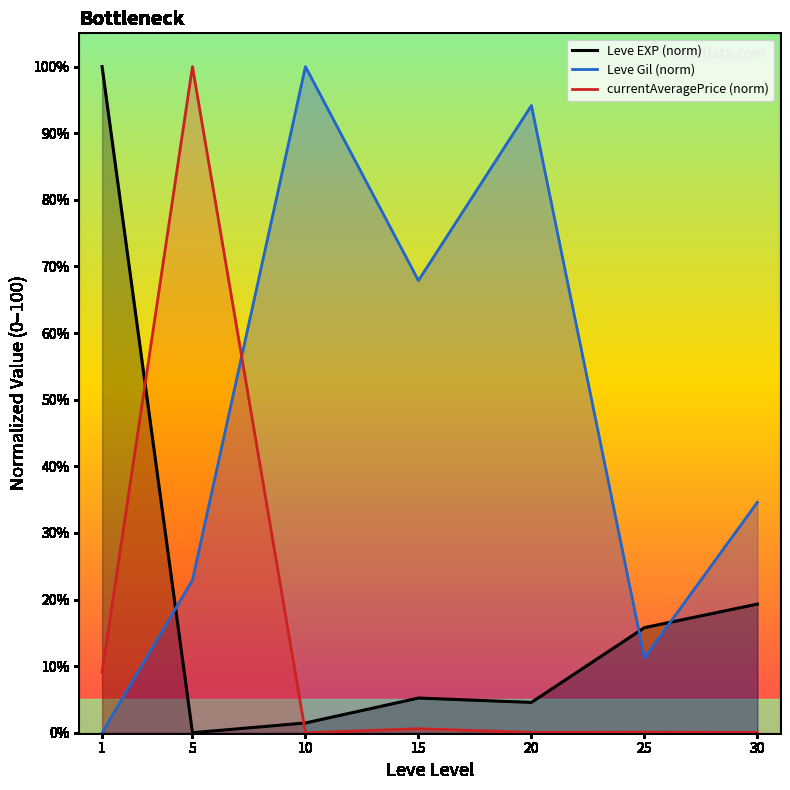

What is the average value of the currentAveragePrice (norm) series?

15.7